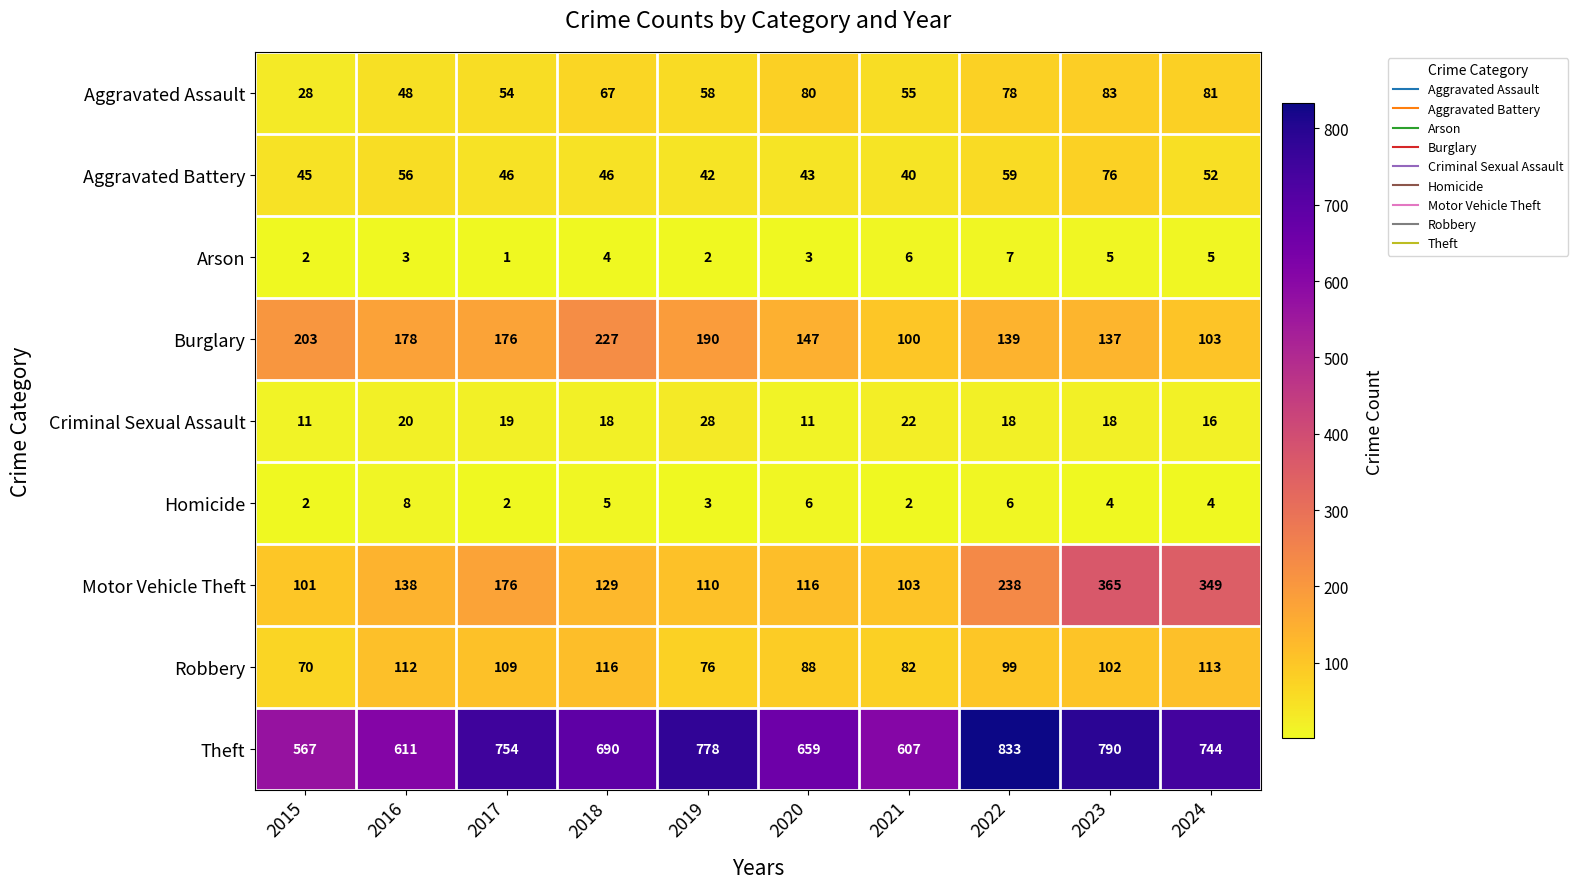

What is the total value across all series at 2024?

1467